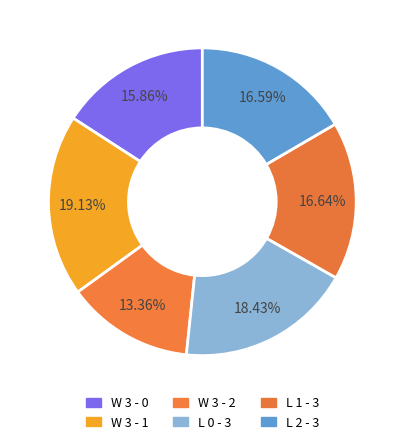

Is there a majority slice in this chart?

No